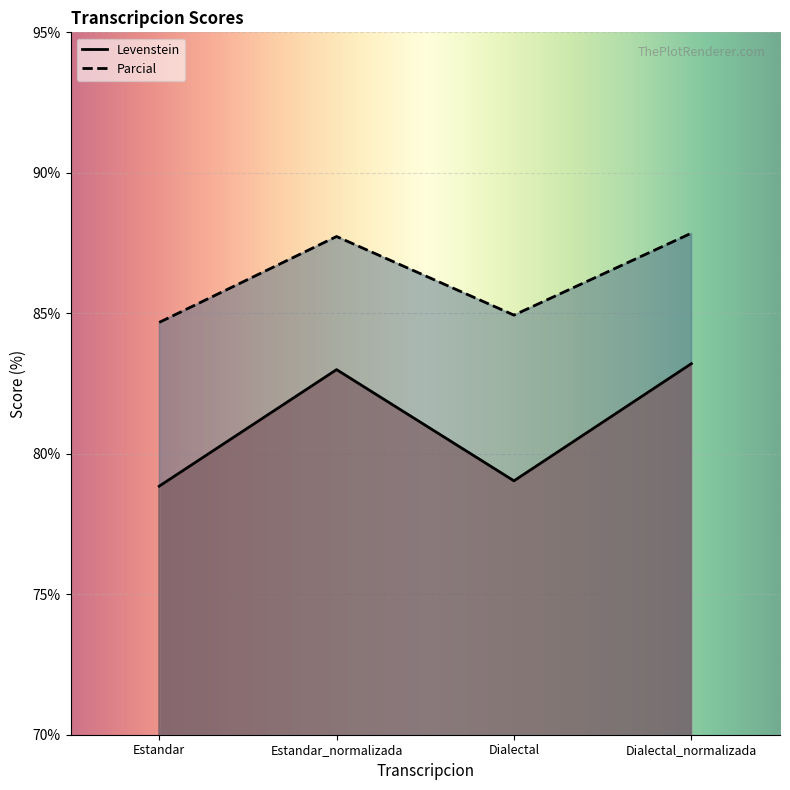

Where is Parcial nearest to the value 86?

Dialectal